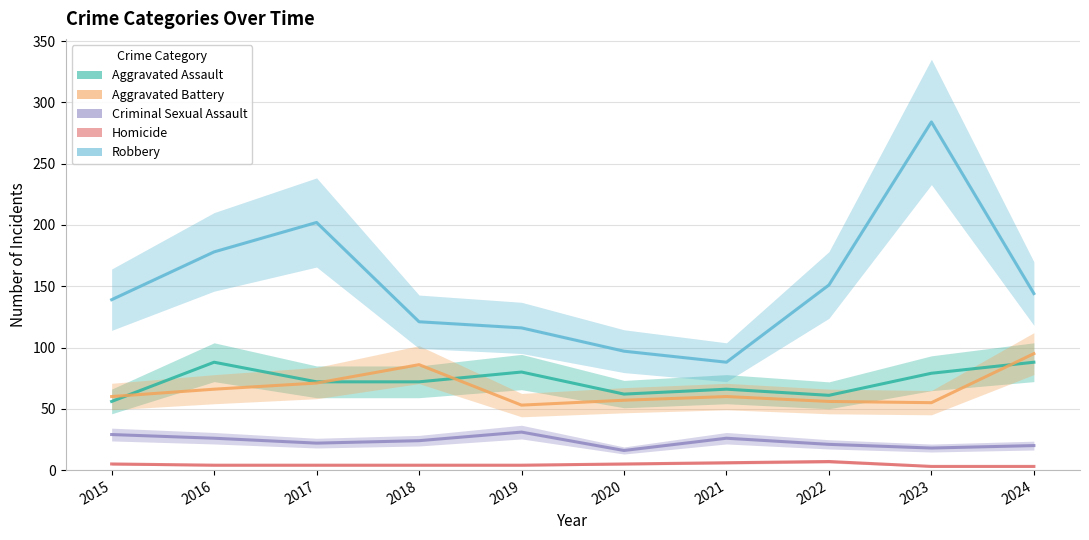

What is the spread (max minus min) of values at 2017?

198